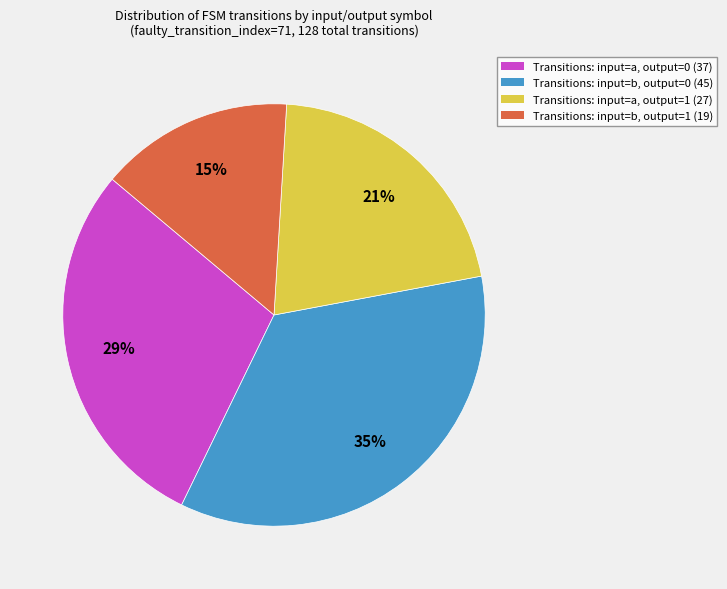

To the nearest percent, what is the difference between the largest and smallest slice percentages?

20%